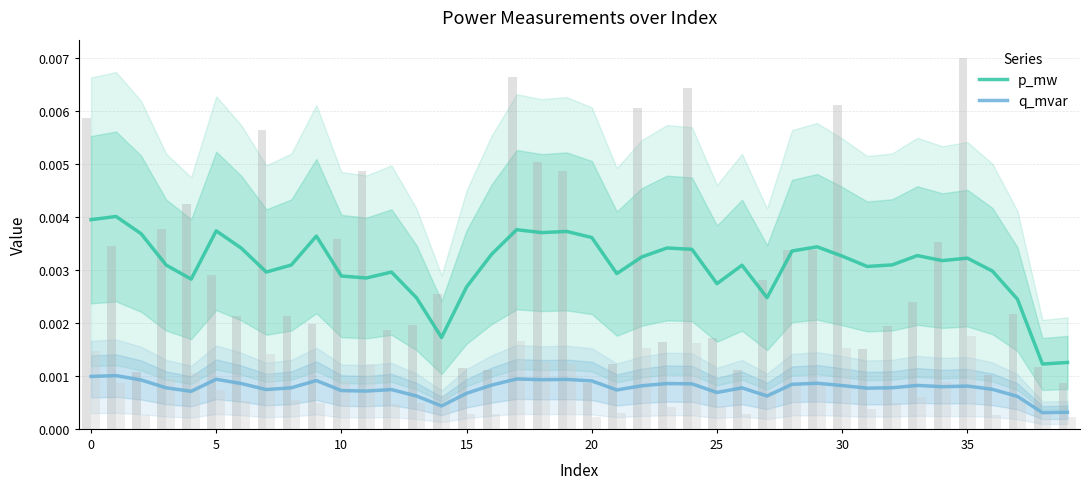

Rank the series by their average value, from highest to lowest.

p_mw, q_mvar